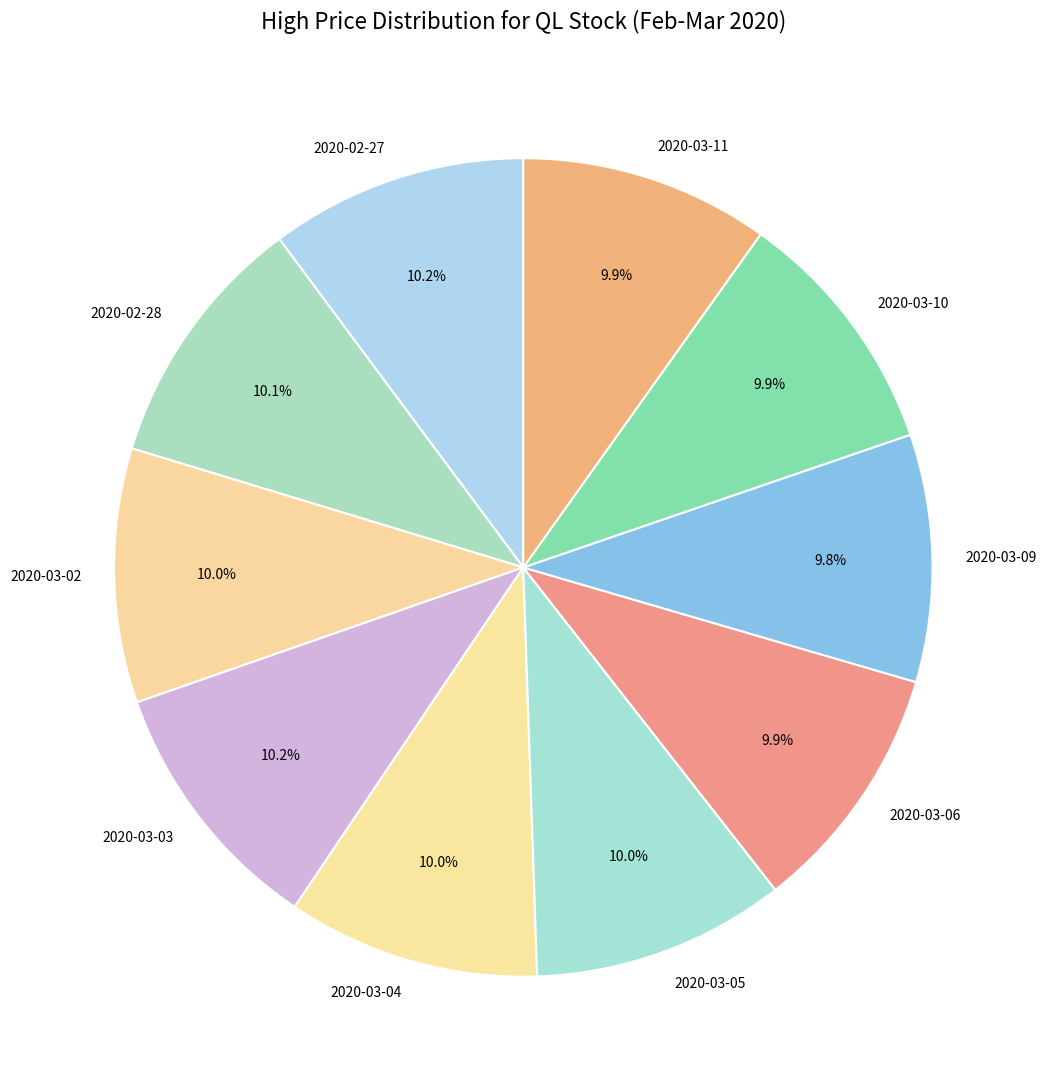

To the nearest percent, what percentage of the pie is 2020-03-05?

10%